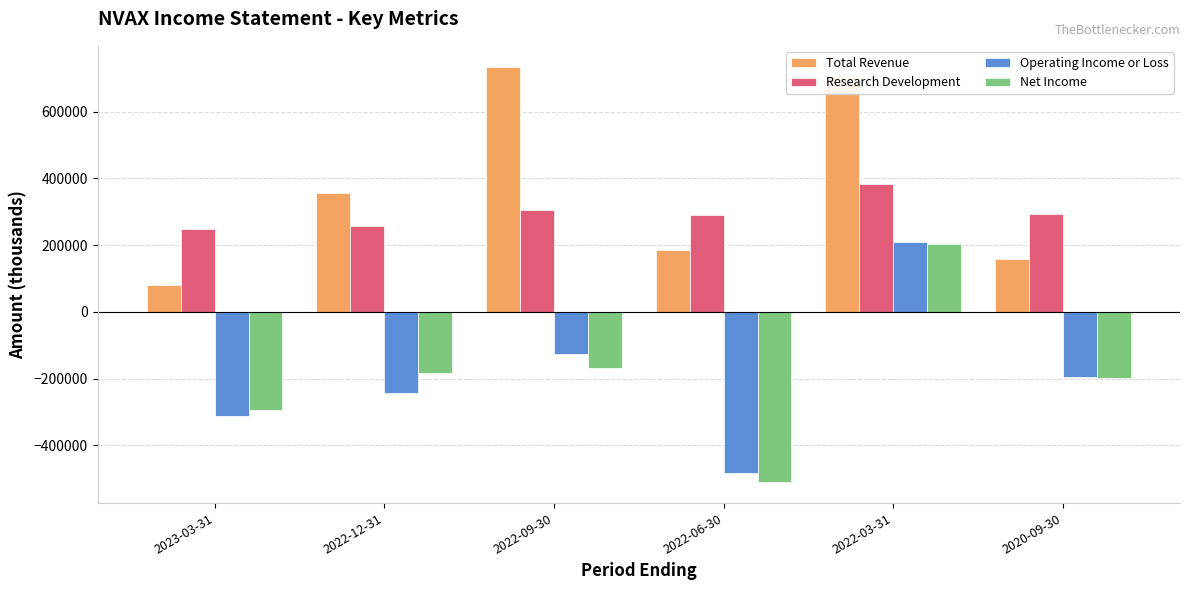

The Net Income series shows -114993 at 2023-03-31. True or false?

False